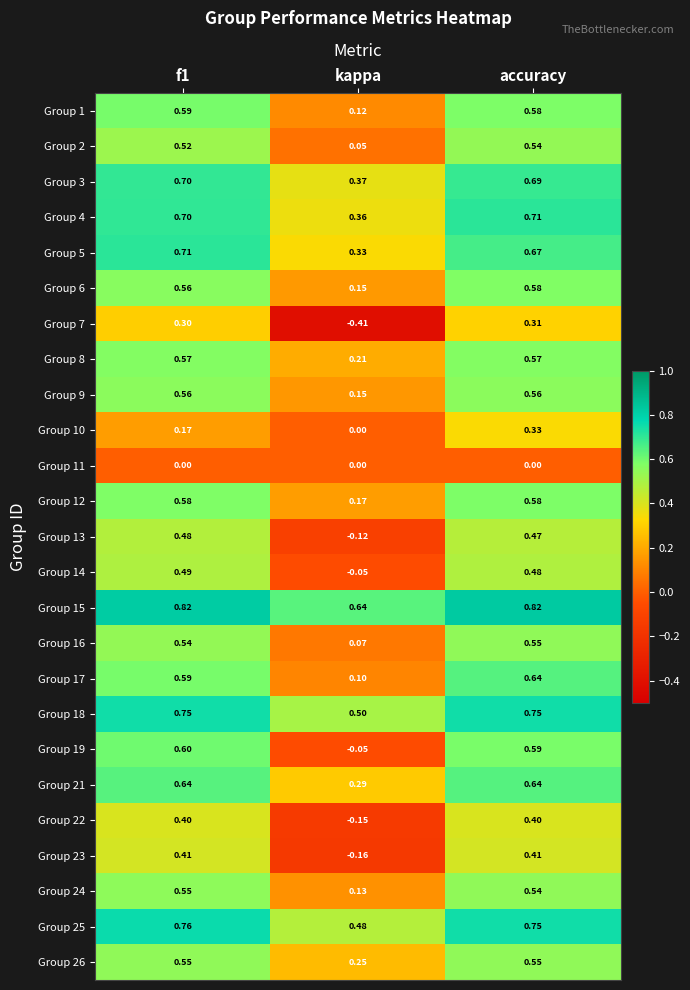

Which category has the lowest value in the Group 2 series?

kappa